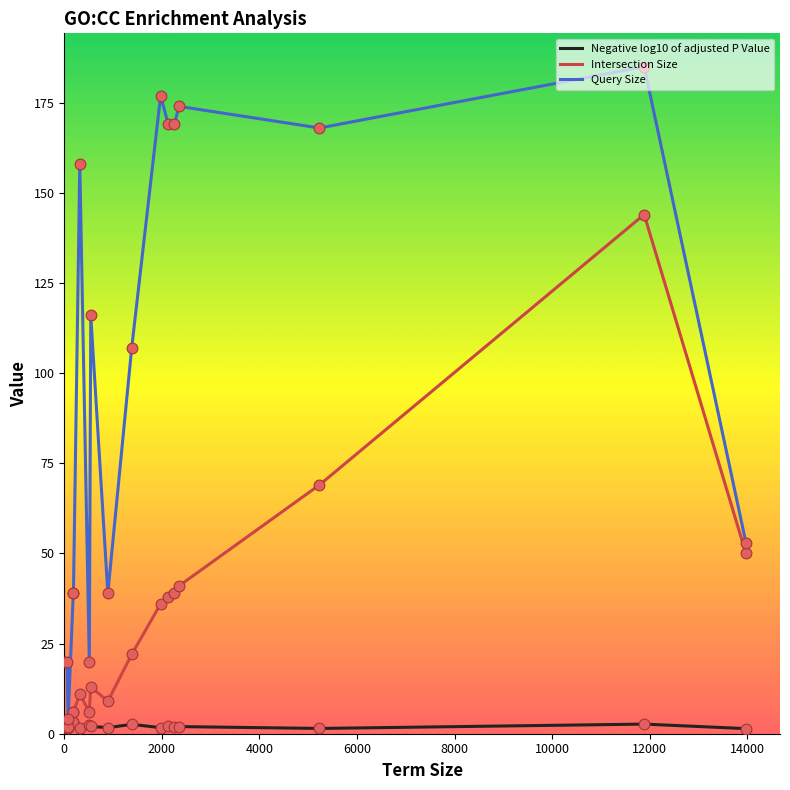

Which series has the largest total across all categories?

Query Size